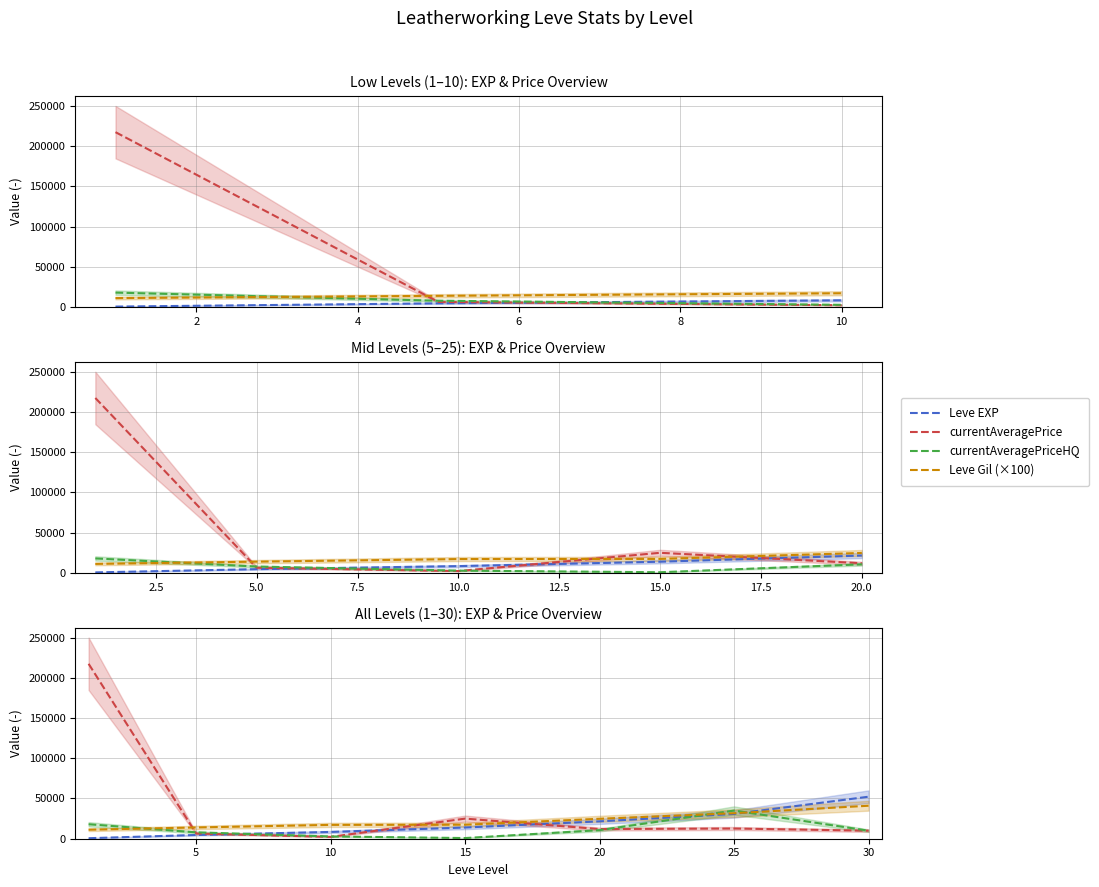

What is the spread (max minus min) of values at 10?

14900.0